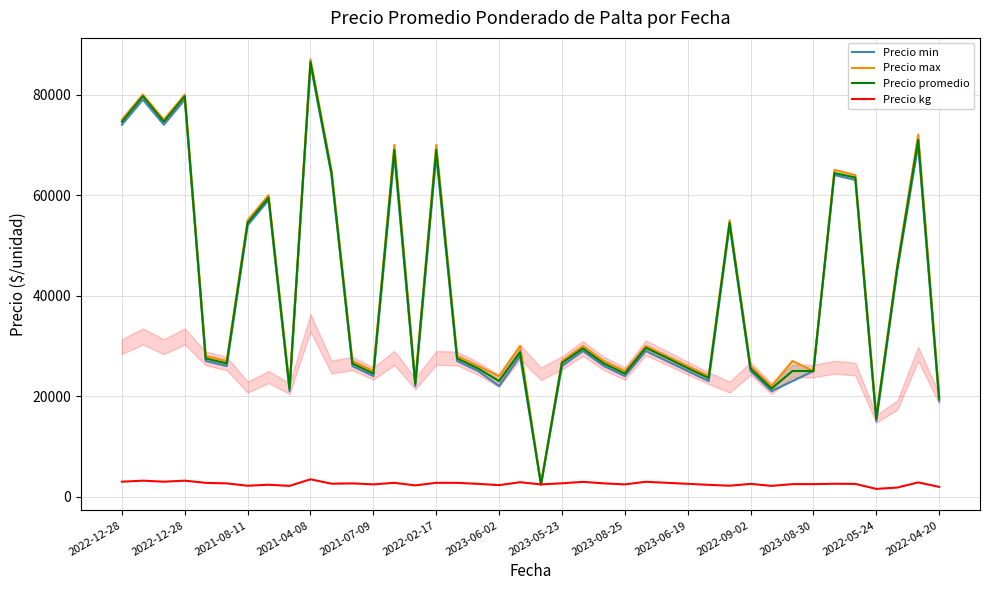

What is the spread (max minus min) of values at 34?

62425